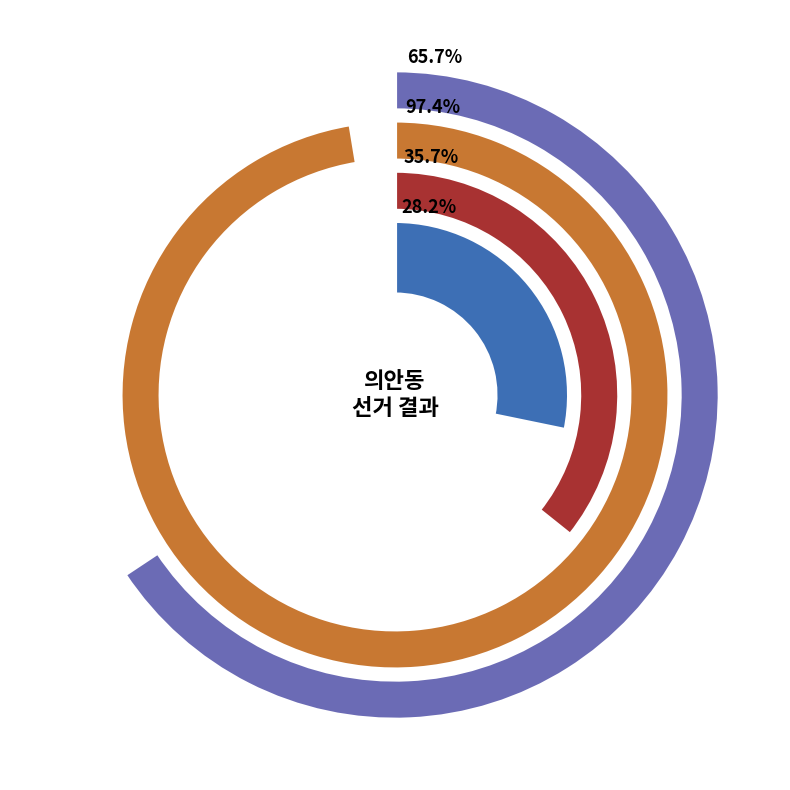

Does 거소투표 represent more than half of the total?

No